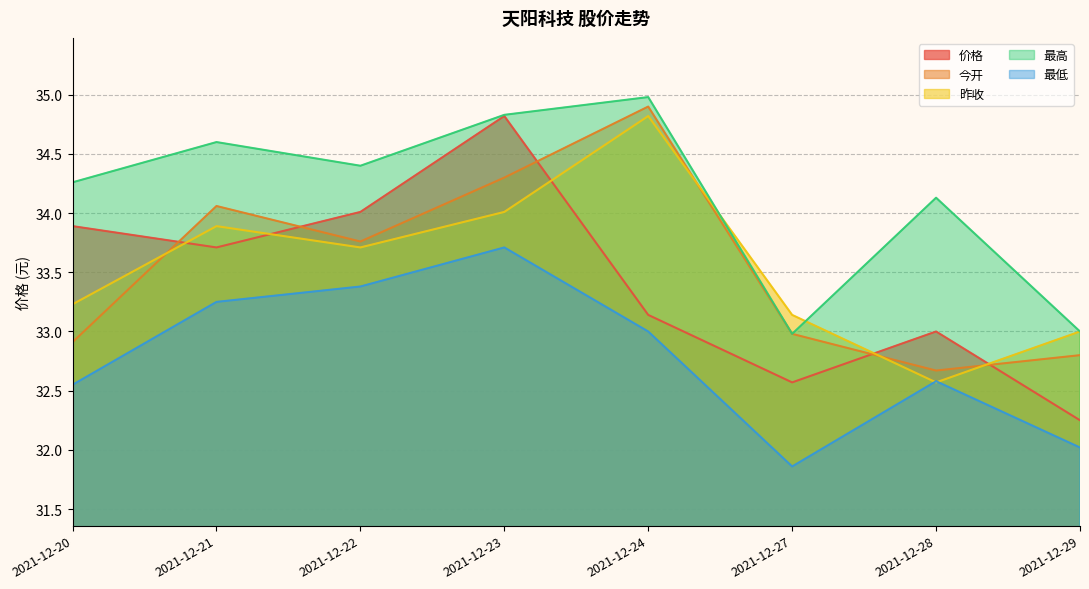

True or false: 昨收 and 价格 intersect in this chart.

True